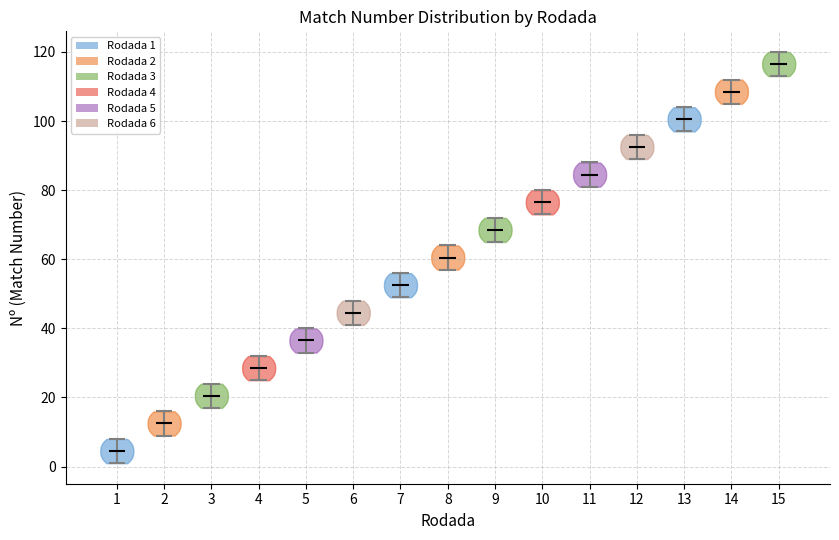

Reading left to right, read every violin against the y-axis: where its median line is, and the lowest and highest points it reaches. The values are not printed on the chart, so give them approximately, as read against the axis.

1: median line 4, lowest point 2, highest point 8
2: median line 12, lowest point 10, highest point 16
3: median line 20, lowest point 18, highest point 24
4: median line 28, lowest point 26, highest point 32
5: median line 36, lowest point 34, highest point 40
6: median line 44, lowest point 42, highest point 48
7: median line 52, lowest point 50, highest point 56
8: median line 60, lowest point 58, highest point 64
9: median line 68, lowest point 66, highest point 72
10: median line 76, lowest point 74, highest point 80
11: median line 84, lowest point 82, highest point 88
12: median line 92, lowest point 90, highest point 96
13: median line 100, lowest point 98, highest point 104
14: median line 108, lowest point 106, highest point 112
15: median line 116, lowest point 114, highest point 120